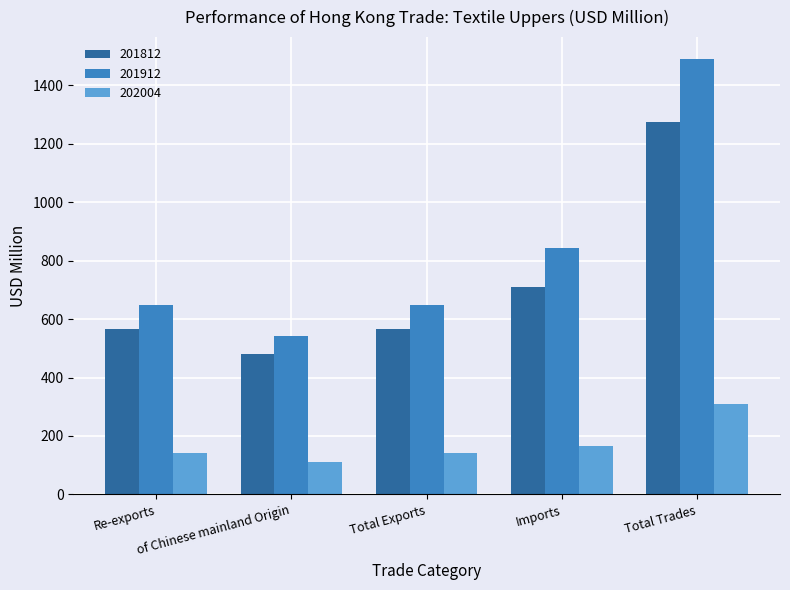

List the series in order of their overall mean, highest first.

201912, 201812, 202004